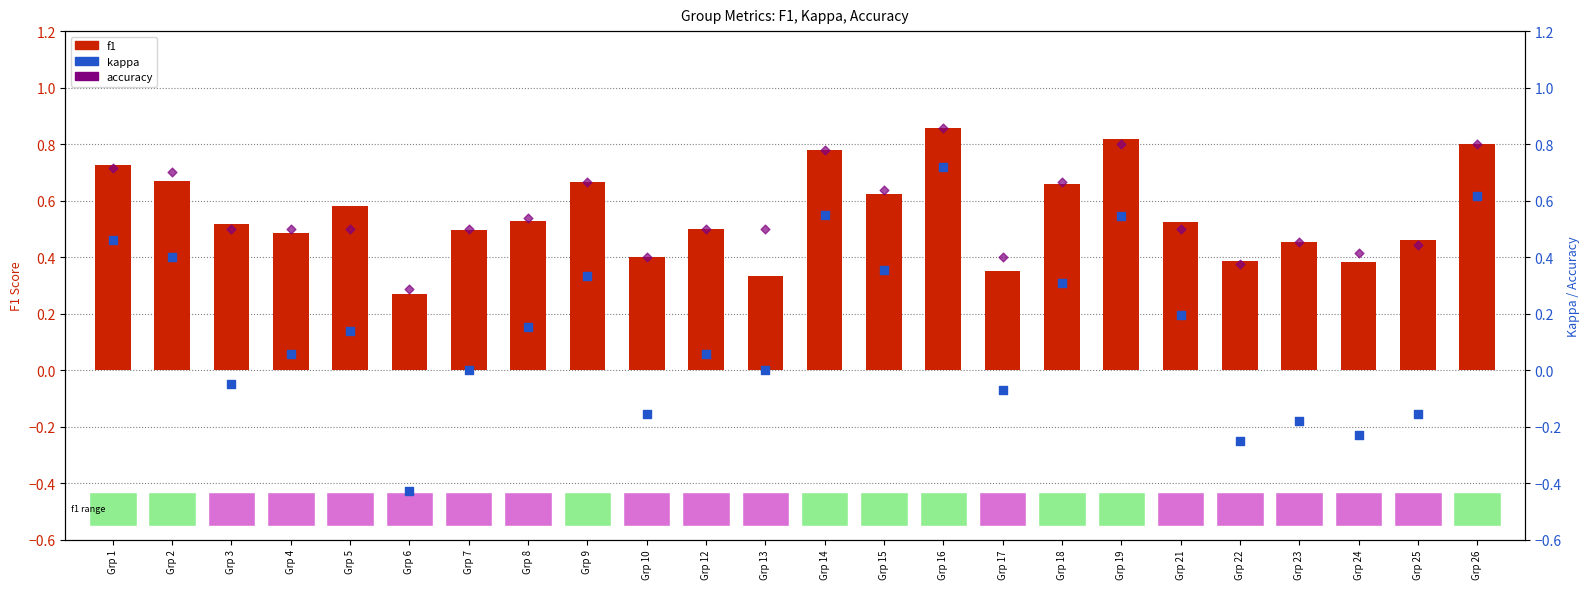

Which series has the largest Y range (max minus min)?

kappa